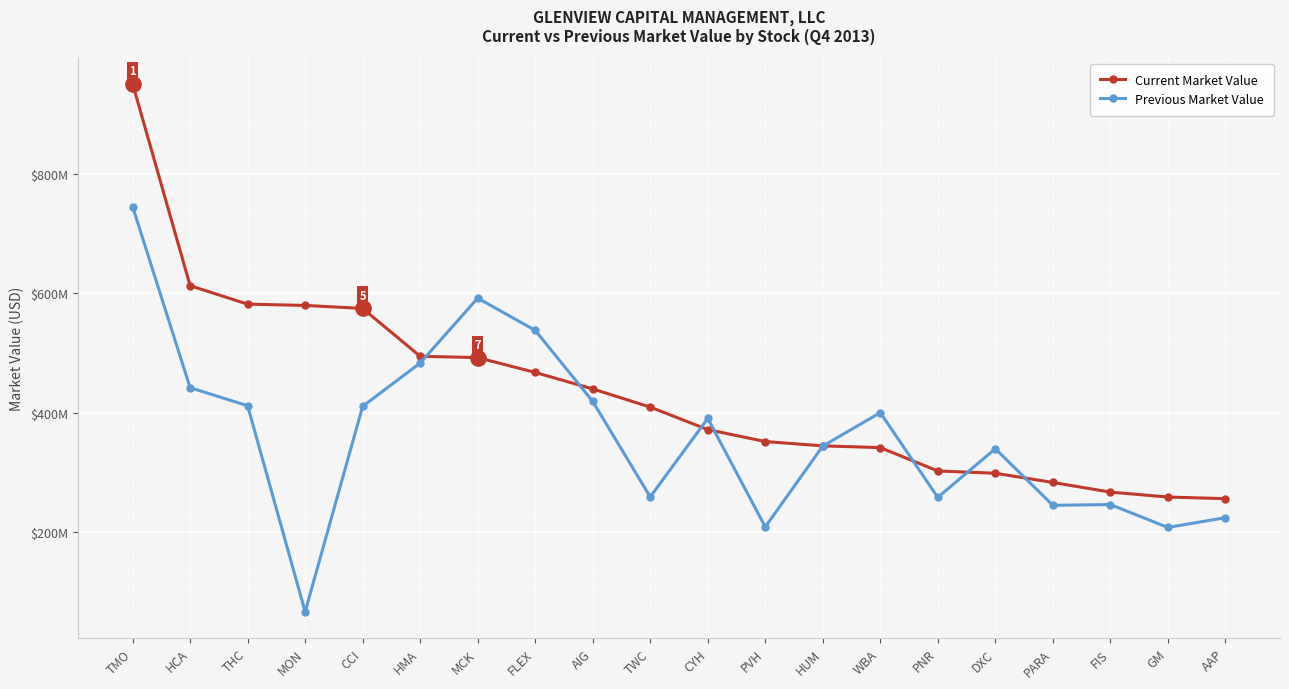

What value does the Current Market Value series have at CYH, to the nearest 50?

371992000